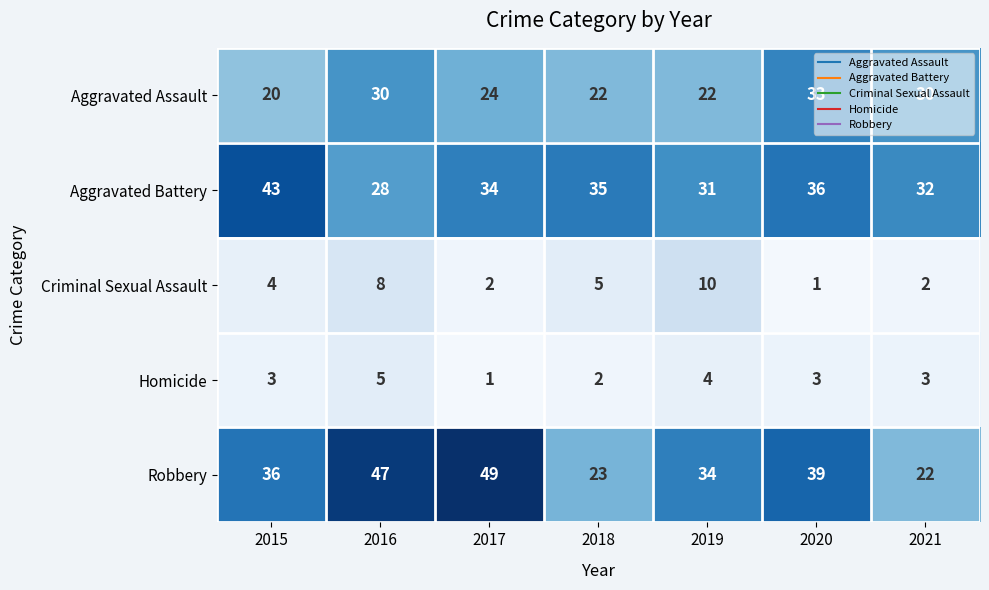

Which series has the largest total across all categories?

Robbery